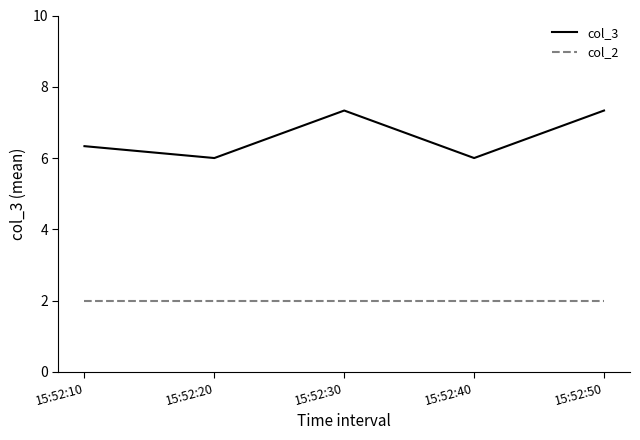

Is the value of col_3 at 15:52:40 greater than the value of col_2 at 15:52:30?

Yes